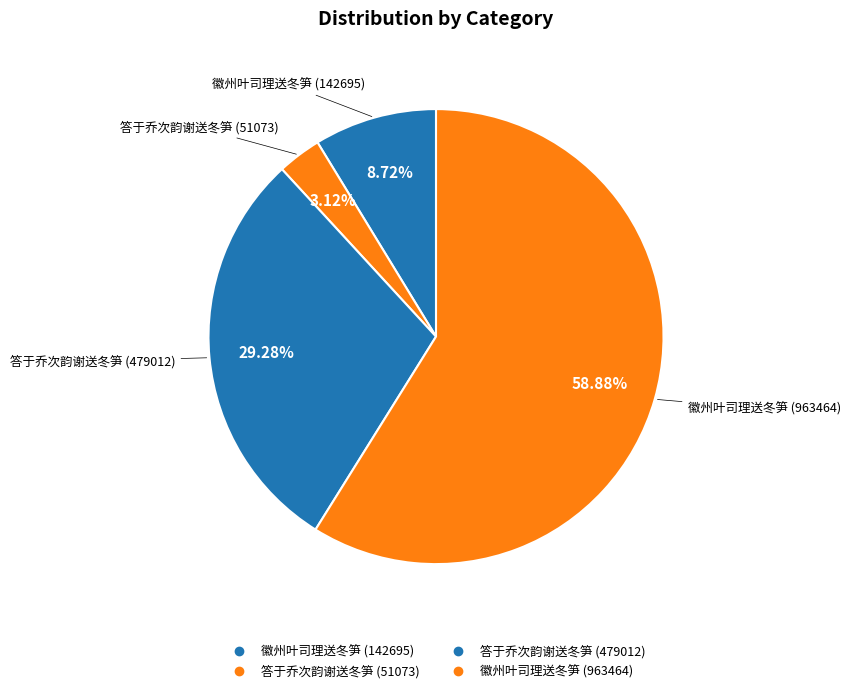

Is 答于乔次韵谢送冬笋 (51073) the majority of the pie?

No